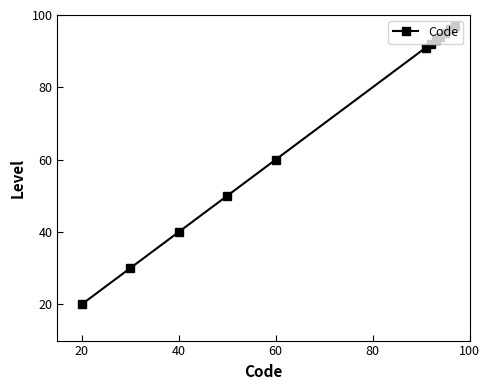

What is the difference between the second highest and second lowest values?

66